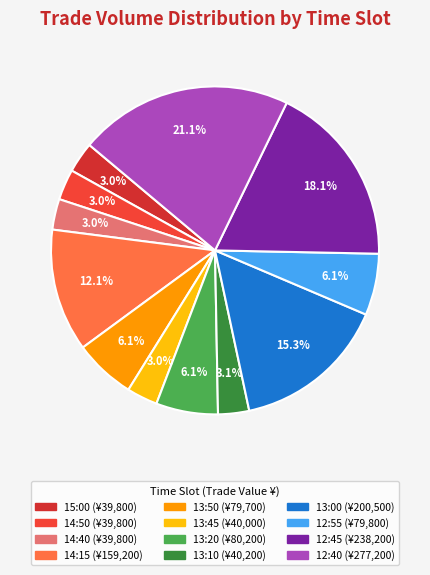

To the nearest percent, what percentage of the pie is 12:55?

6%